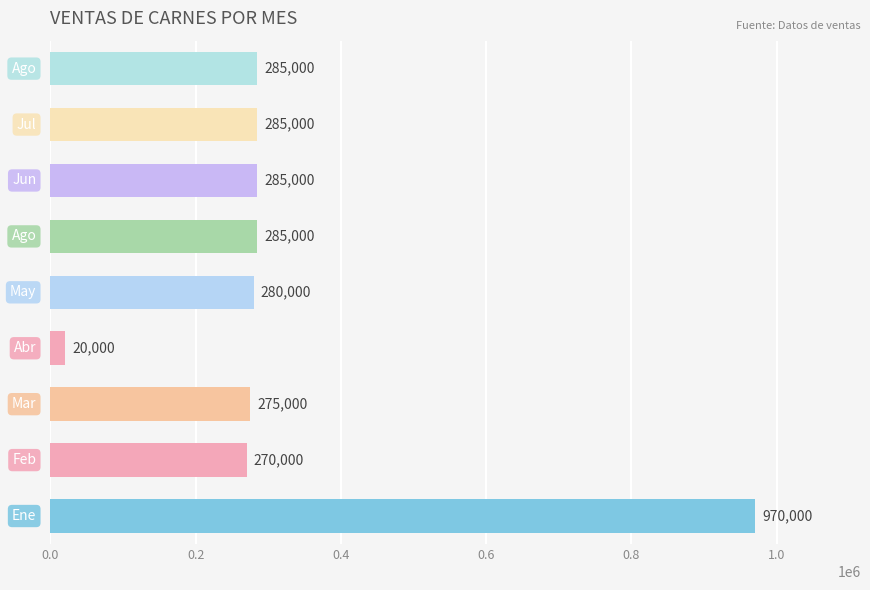

What is the minimum value shown in the chart?

20000